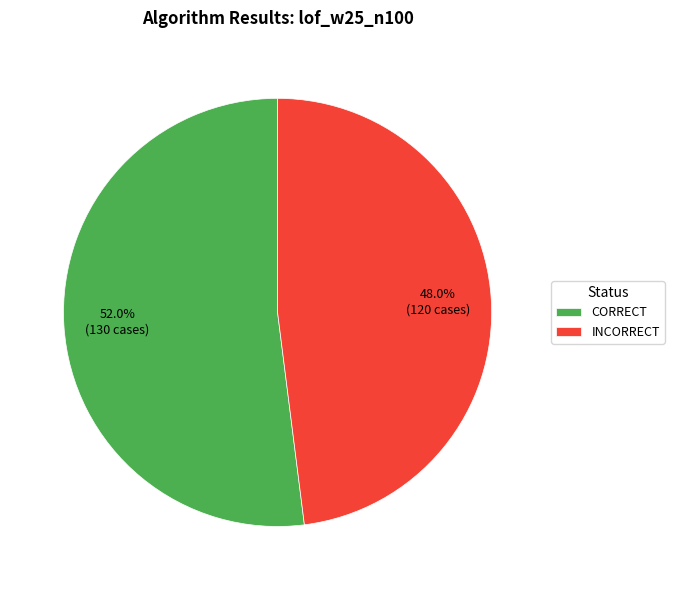

How many slices are in this pie chart?

2